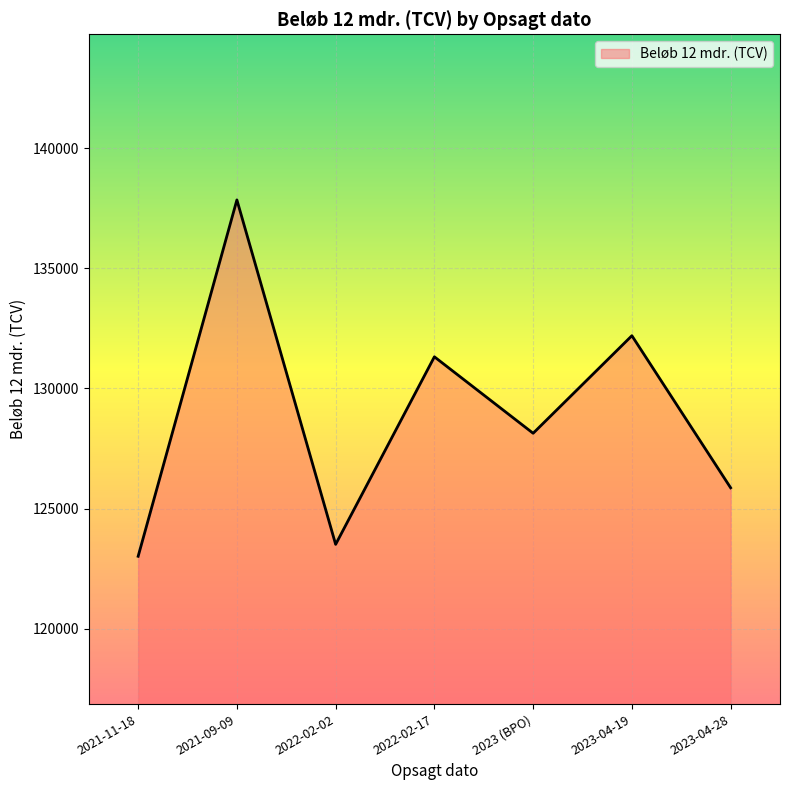

List the labels in order of value, smallest first.

2021-11-18, 2022-02-02, 2023-04-28, 2023 (BPO), 2022-02-17, 2023-04-19, 2021-09-09